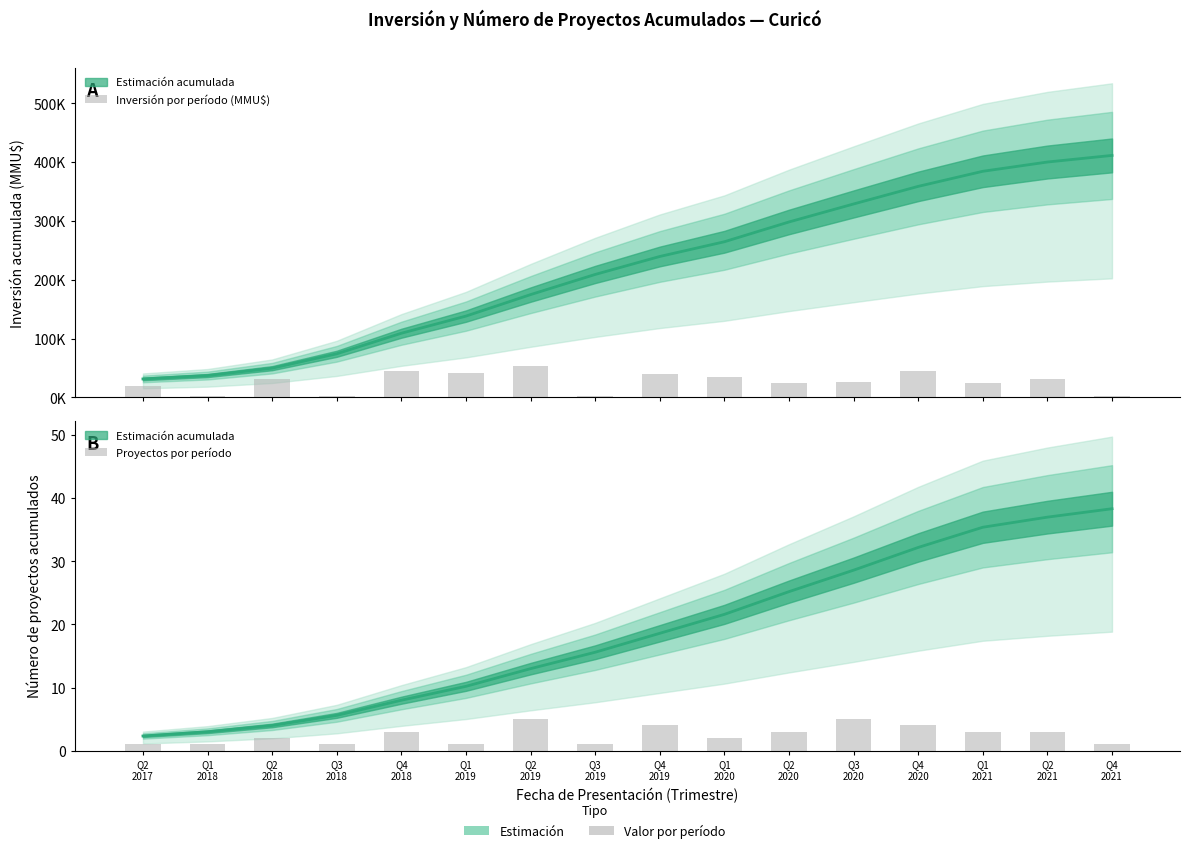

What is the label of the 8th bar from the right?

Q4
2019